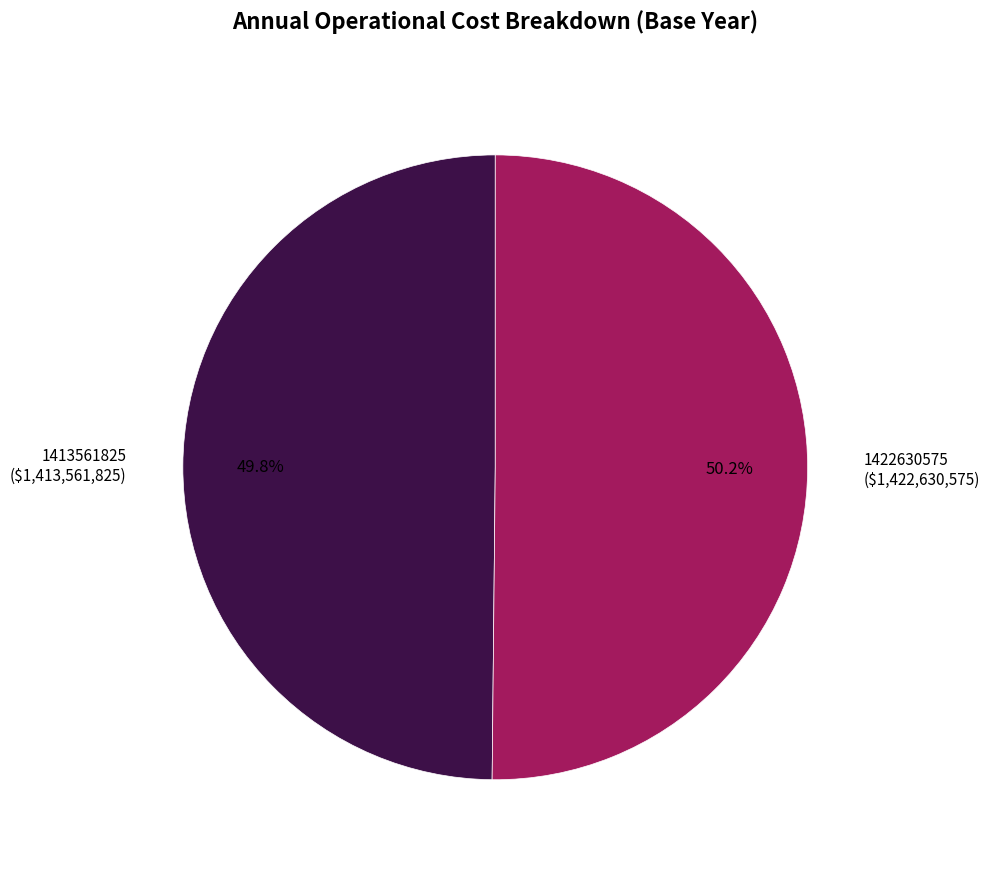

What portion of the pie excludes 1413561825 ($1,413,561,825)?

50.2%